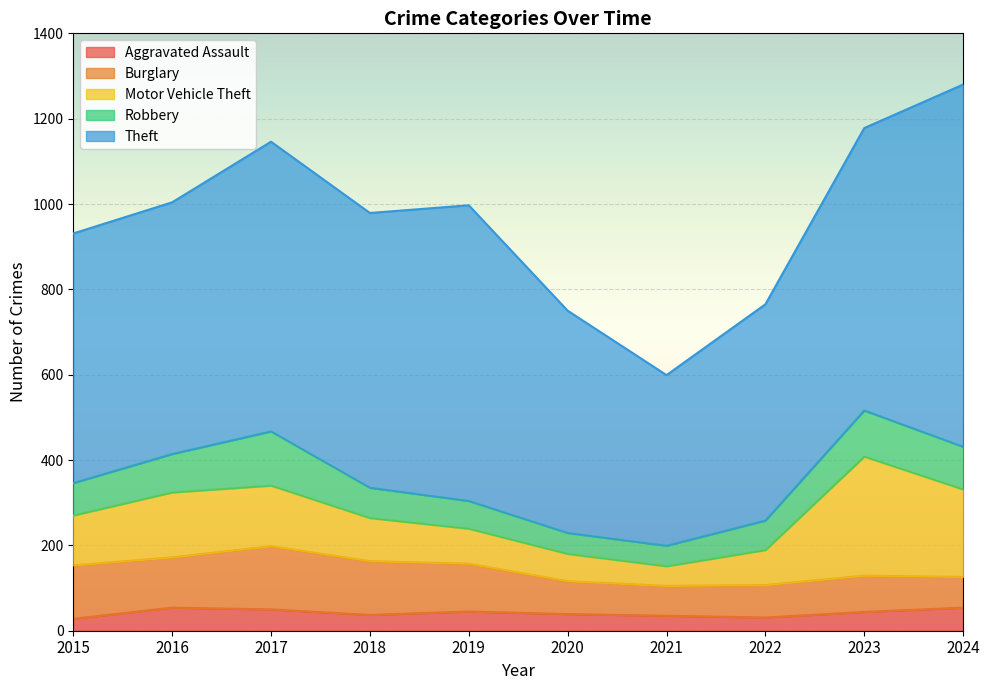

Does the chart display data point markers on the line(s)?

No